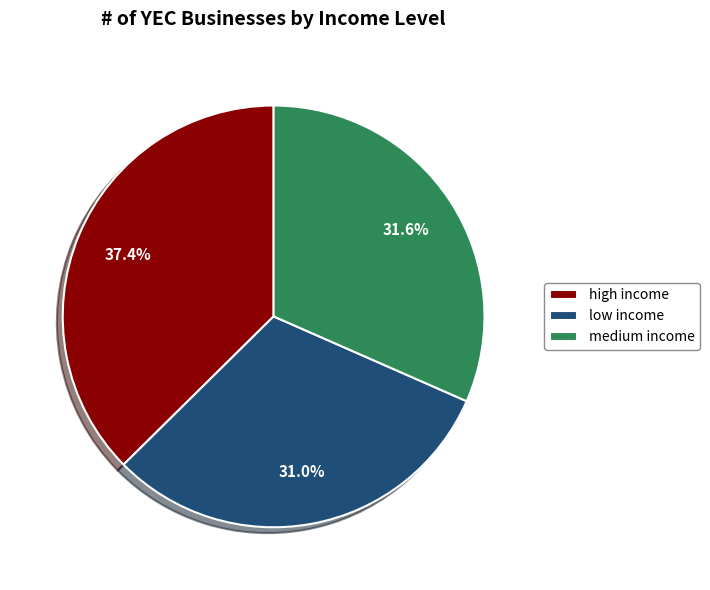

Is it true that high income is 37% of the pie?

True